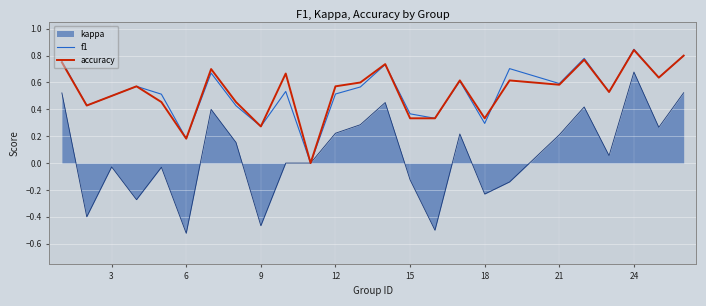

How many lines are shown in the chart?

3